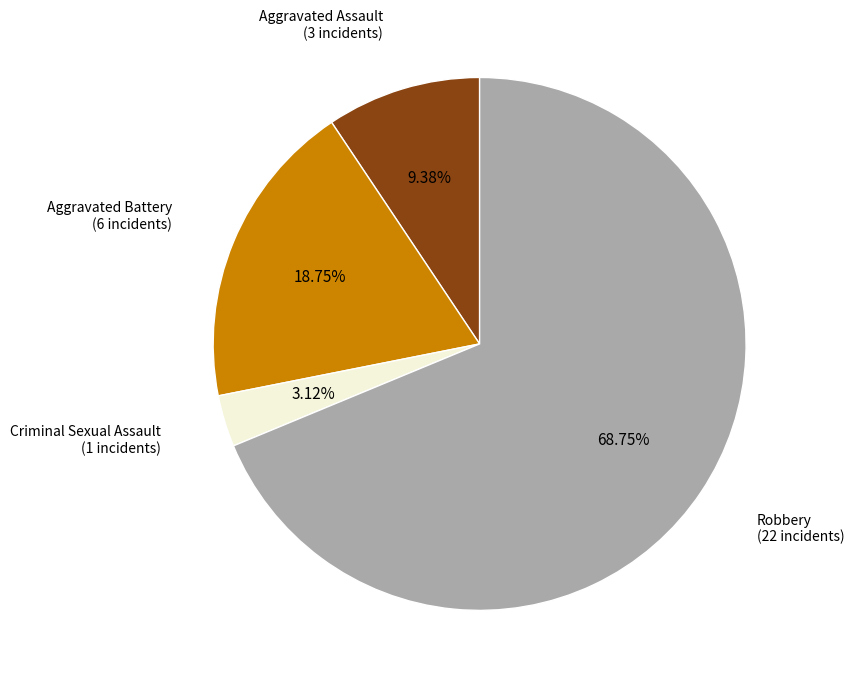

Is there any slice that represents more than half of the pie?

Yes